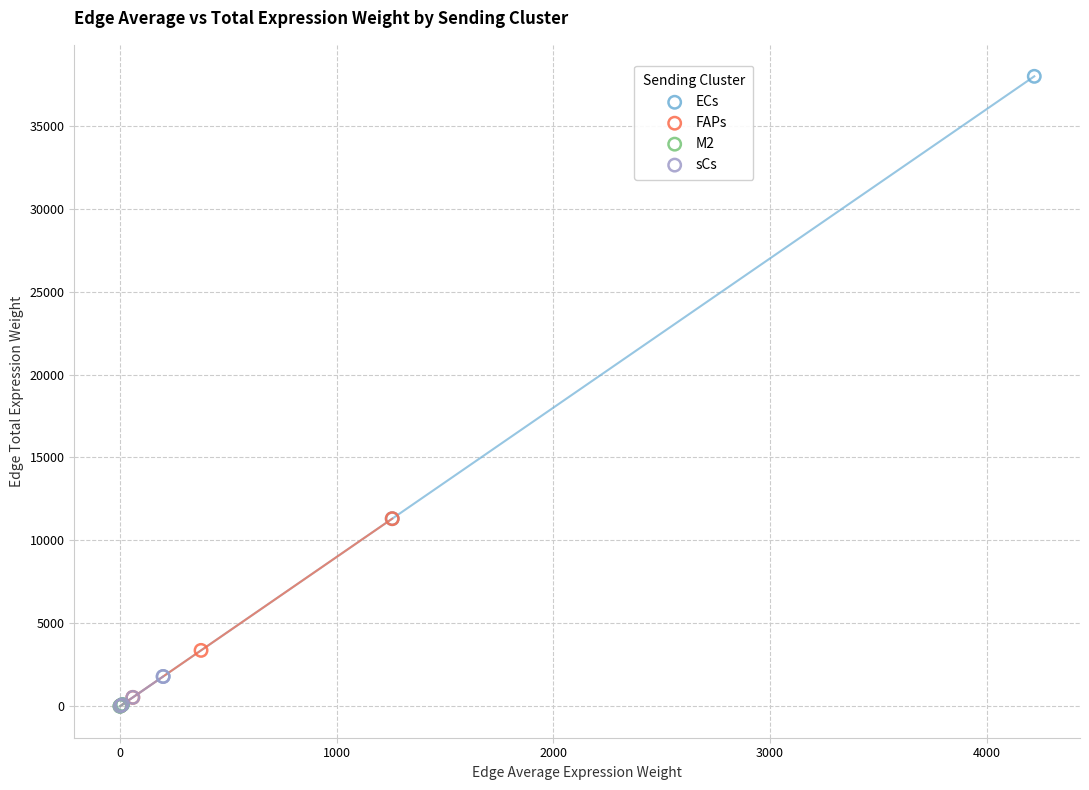

Which series reaches the maximum Y coordinate?

ECs